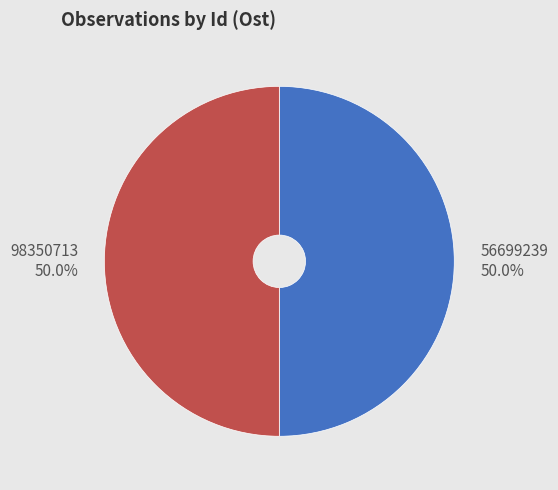

What portion of the pie excludes 98350713?

50.0%